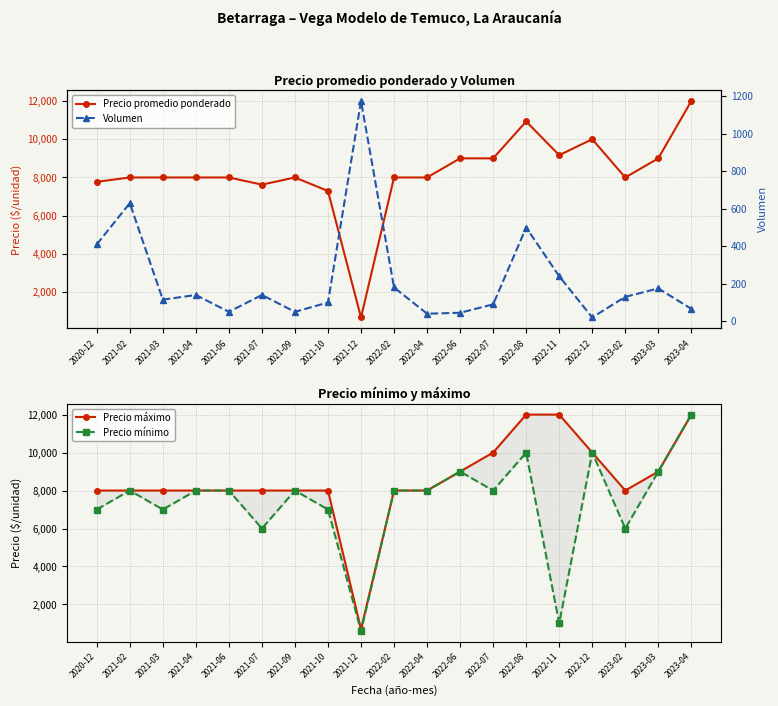

The Precio promedio ponderado series shows 12562 at 2021-06. True or false?

False